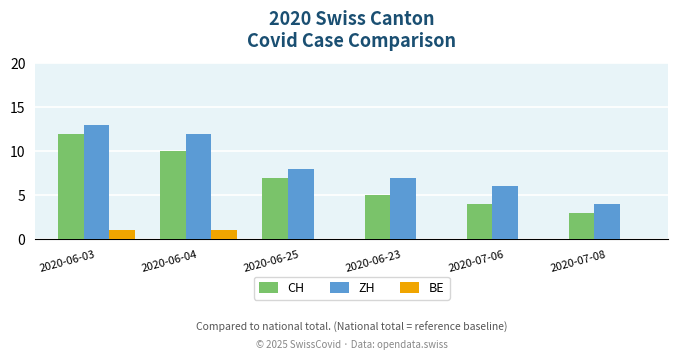

Which series changed the most between 2020-07-06 and 2020-07-08?

ZH